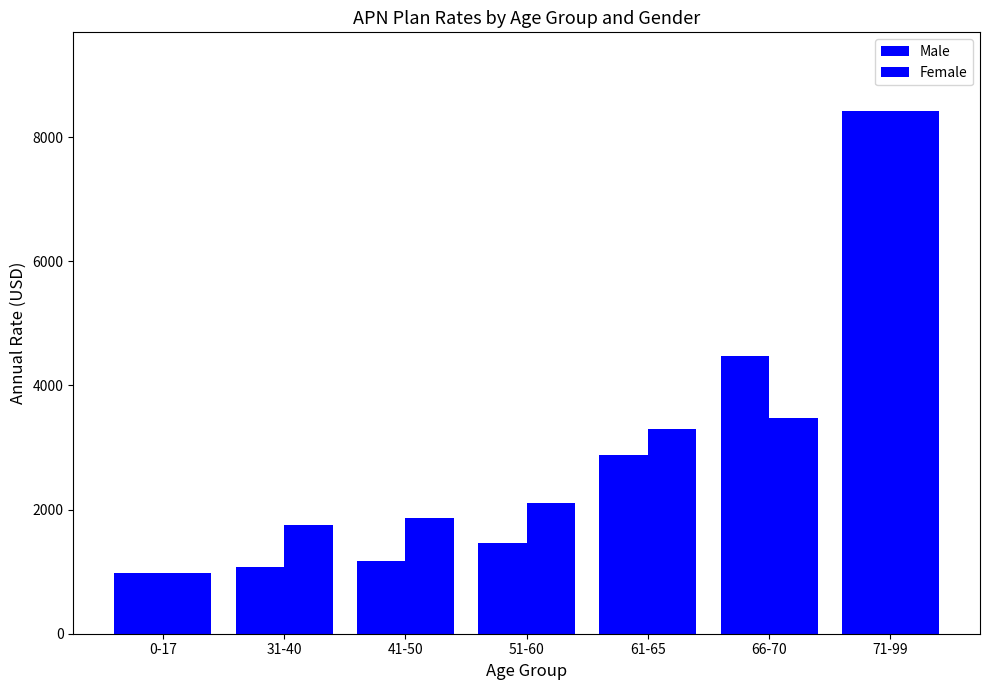

Does the chart contain stacked bars?

No